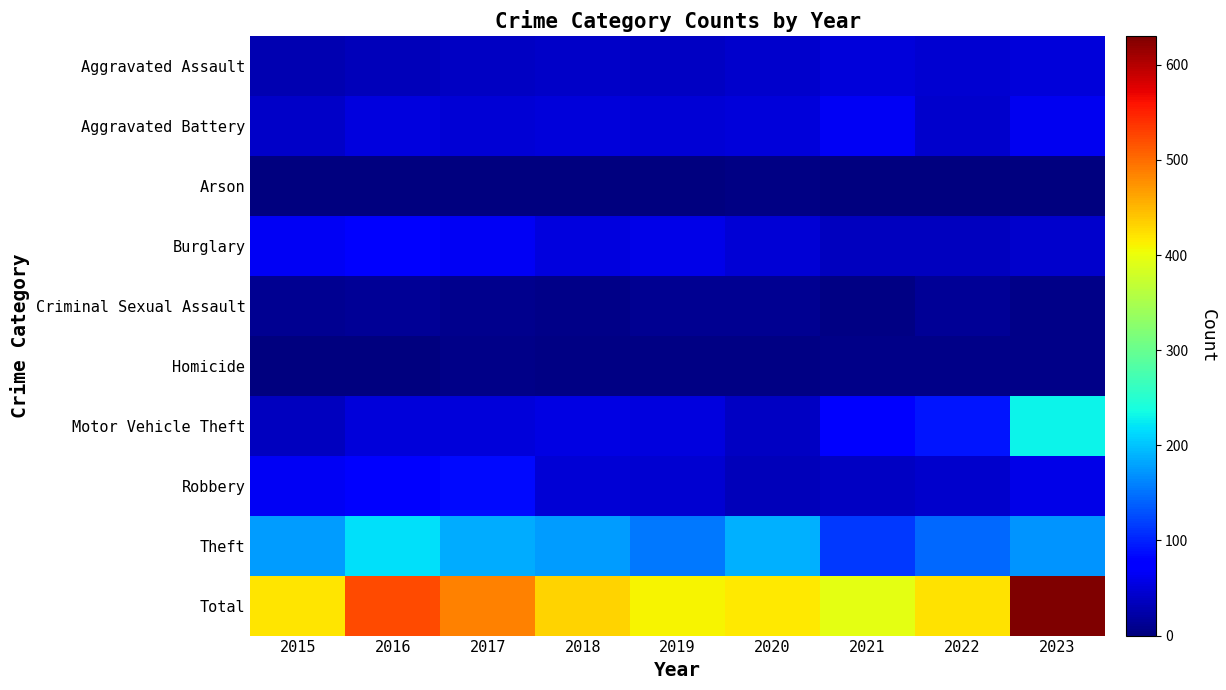

Reading left to right, extract all data points from this chart.

Aggravated Assault: 2015=28	2016=32	2017=38	2018=40	2019=38	2020=42	2021=51	2022=45	2023=51
Aggravated Battery: 2015=40	2016=54	2017=48	2018=50	2019=47	2020=50	2021=66	2022=44	2023=63
Arson: 2015=0	2016=1	2017=1	2018=1	2019=1	2020=3	2021=1	2022=1	2023=2
Burglary: 2015=65	2016=77	2017=64	2018=52	2019=58	2020=49	2021=35	2022=35	2023=42
Criminal Sexual Assault: 2015=10	2016=13	2017=8	2018=7	2019=10	2020=10	2021=4	2022=13	2023=6
Homicide: 2015=0	2016=1	2017=7	2018=4	2019=3	2020=3	2021=6	2022=7	2023=7
Motor Vehicle Theft: 2015=36	2016=50	2017=51	2018=56	2019=52	2020=38	2021=80	2022=92	2023=229
Robbery: 2015=64	2016=75	2017=84	2018=47	2019=45	2020=33	2021=38	2022=42	2023=58
Theft: 2015=176	2016=219	2017=185	2018=176	2019=155	2020=189	2021=114	2022=143	2023=172
Total: 2015=419	2016=522	2017=486	2018=433	2019=409	2020=417	2021=395	2022=422	2023=630